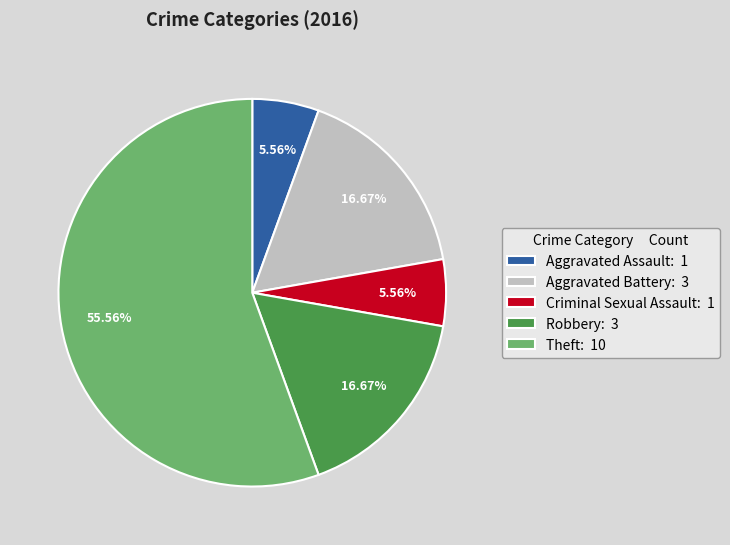

To the nearest percent, what percentage of the pie is Aggravated Battery?

17%